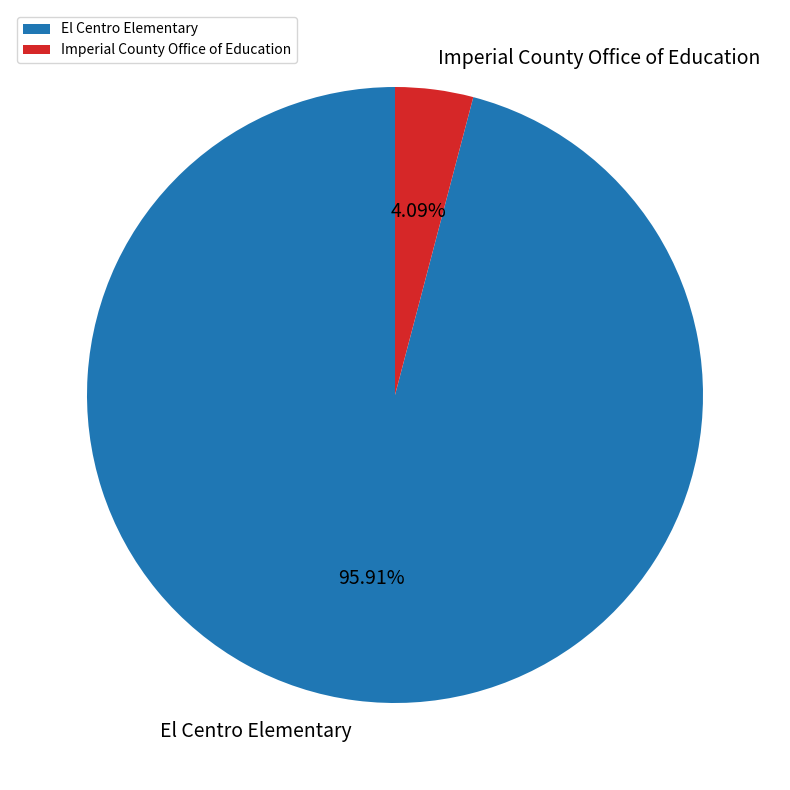

Rank the categories by value from lowest to highest.

Imperial County Office of Education, El Centro Elementary